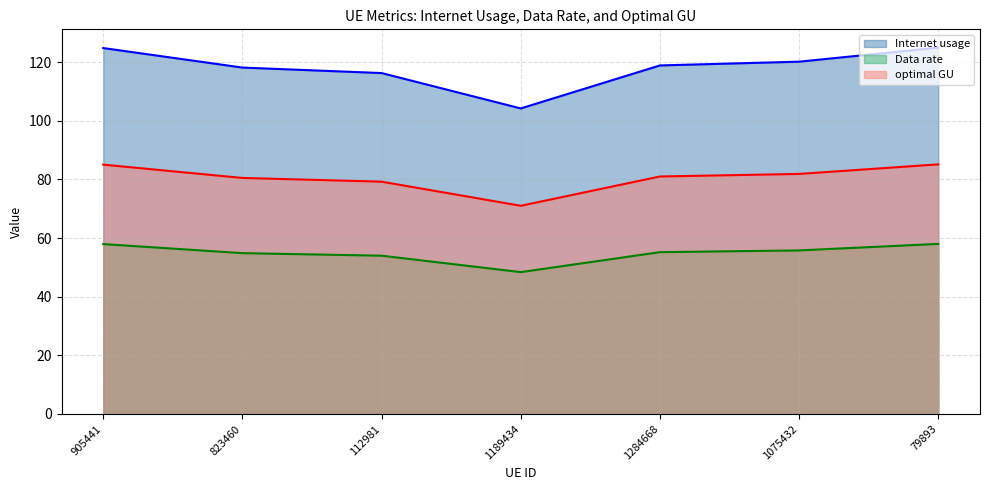

What position from the right is 905441?

7